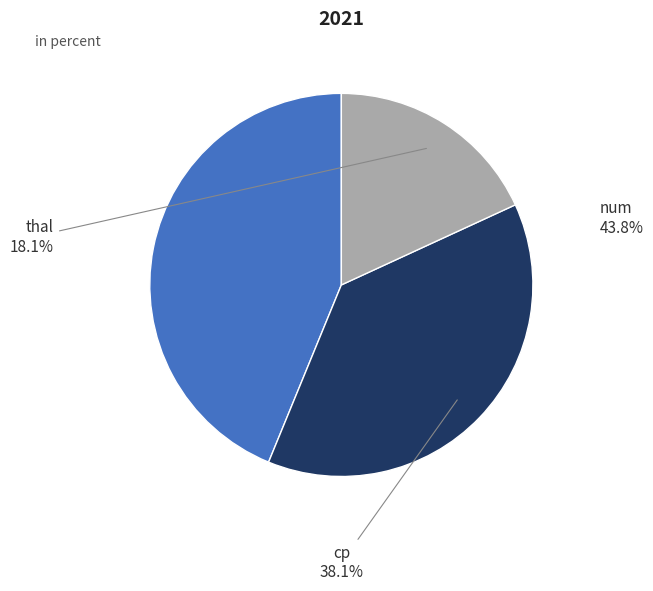

How many segments does this pie chart have?

3